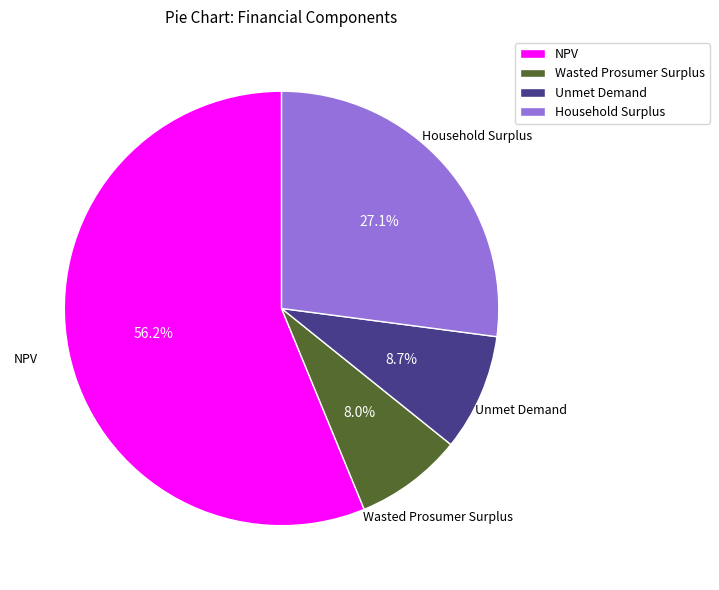

To the nearest percent, what percentage of the pie is Unmet Demand?

9%